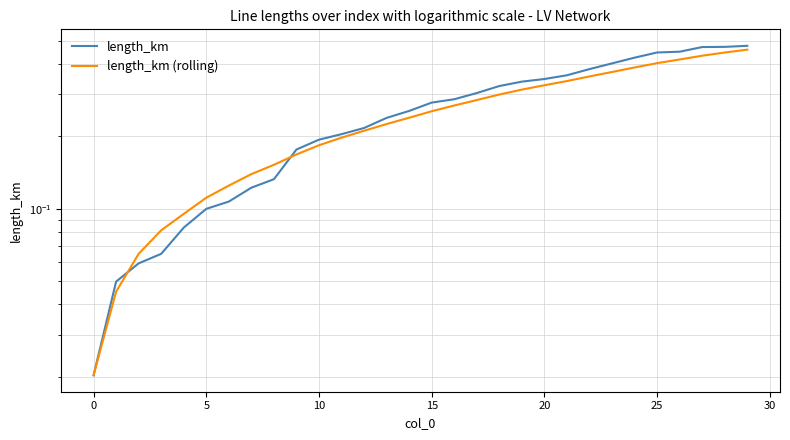

What is the label of the 22nd point from the left?

21